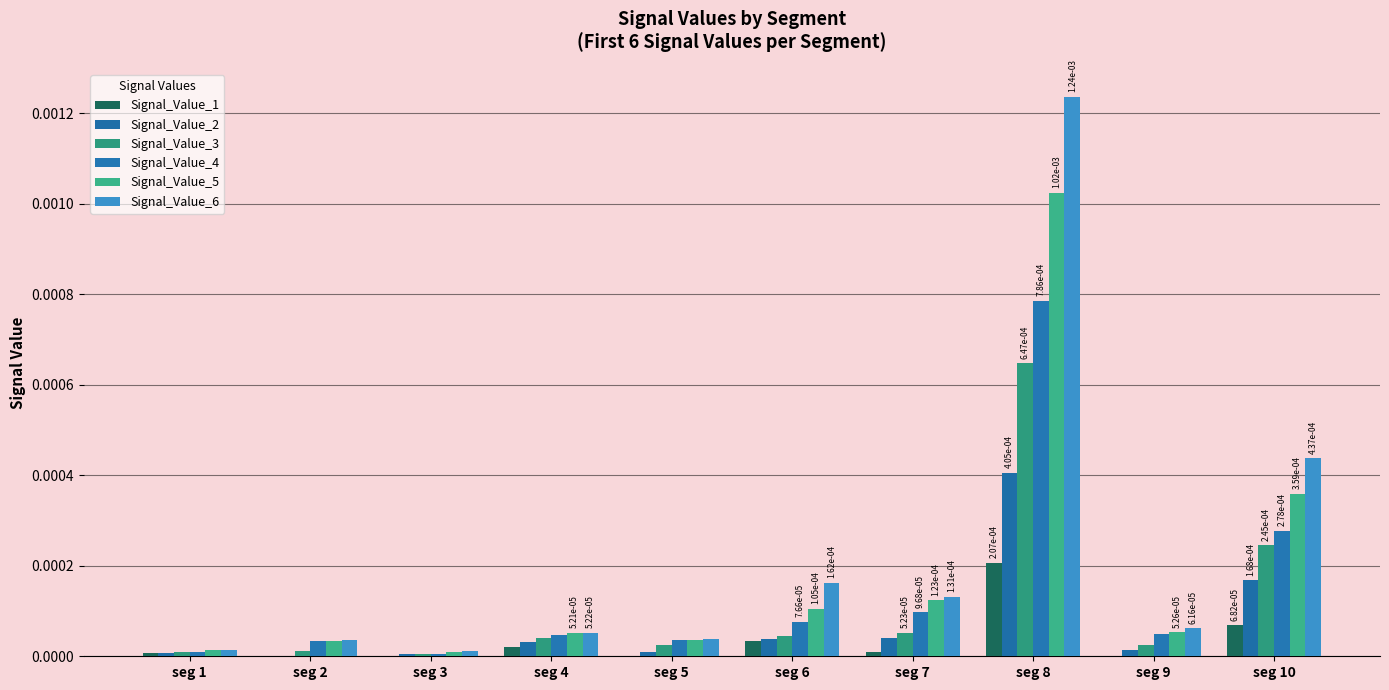

Where is Signal_Value_4 nearest to the value 0?

seg 3